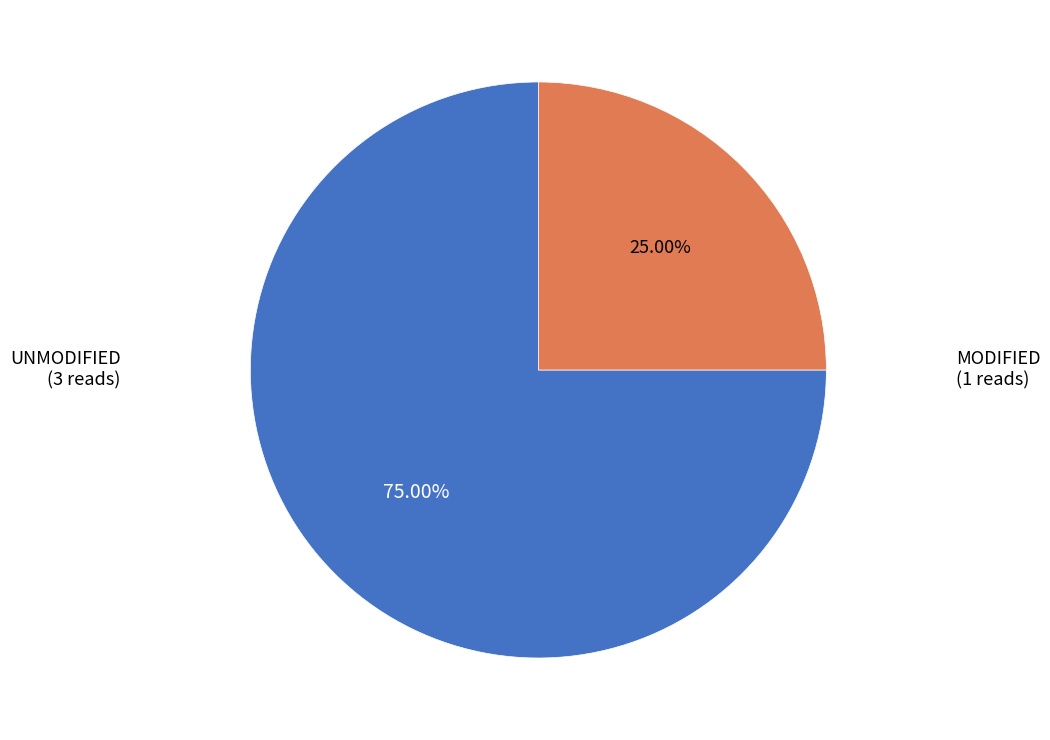

Combined, do UNMODIFIED and MODIFIED account for over 50%?

Yes